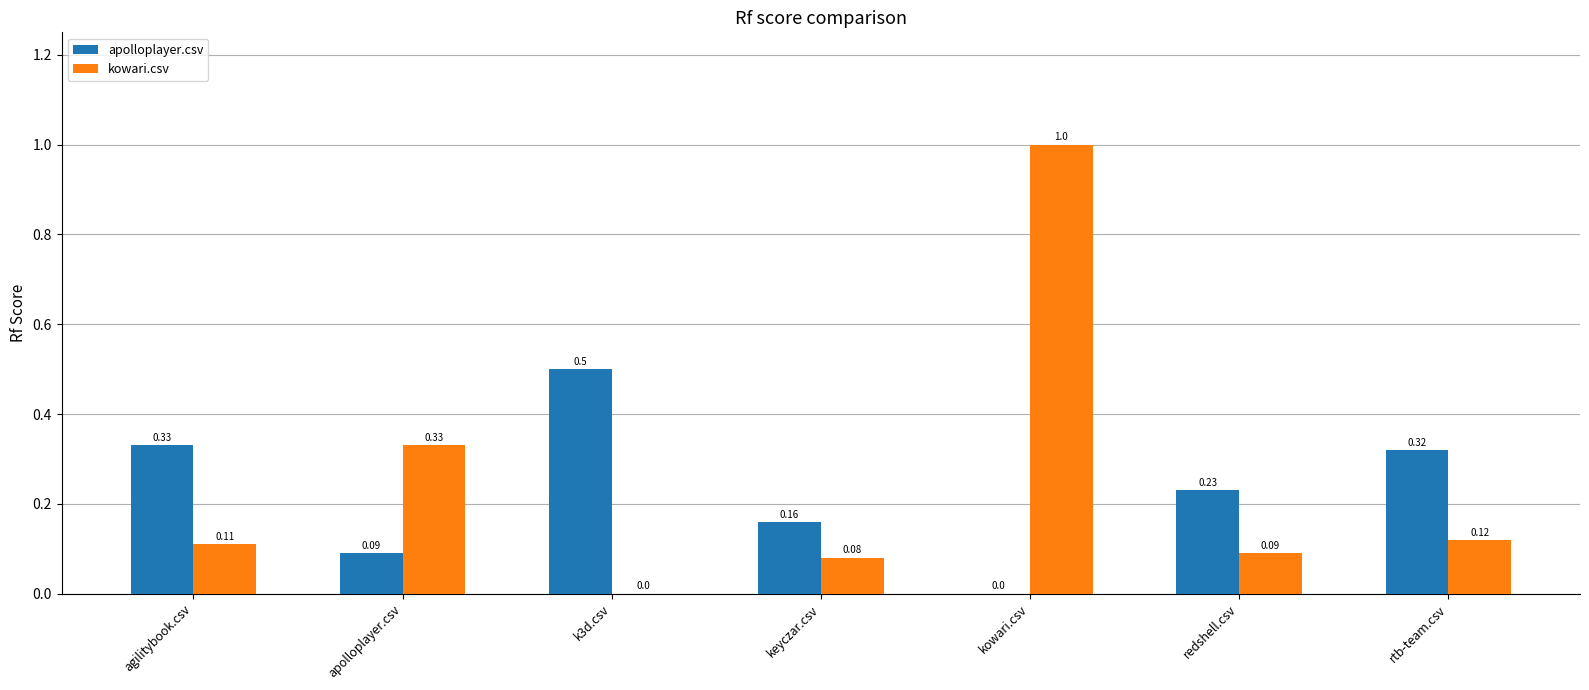

At which category is the sum across all series the highest?

kowari.csv